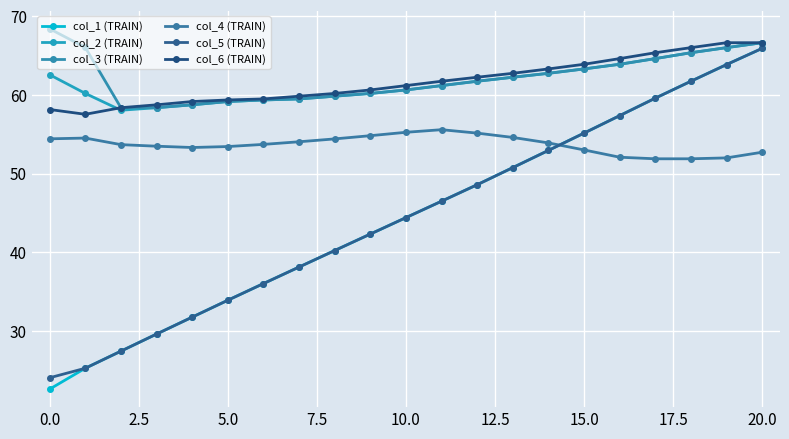

Is this an area chart (filled region under the line)?

No